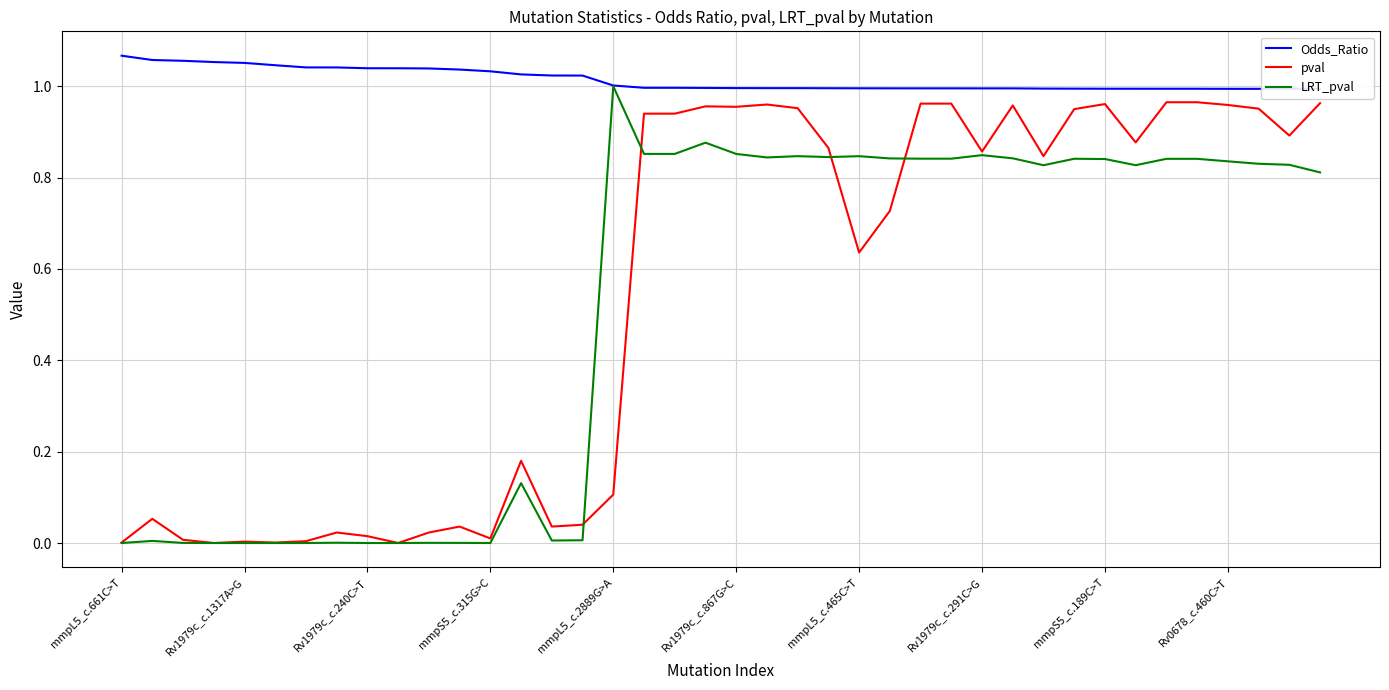

Reading left to right, extract all data points from this chart.

Odds_Ratio: 1.1	1.1	1.1	1.1	1.1	1.0	1.0	1.0	1.0	1.0	1.0	1.0	1.0	1.0	1.0	1.0	1.0	1.0	1.0	1.0	1.0	1.0	1.0	1.0	1.0	1.0	1.0	1.0	1.0	1.0	1.0	1.0	1.0	1.0	1.0	1.0	1.0	1.0	1.0	1.0
pval: 0.0	0.1	0.0	0.0	0.0	0.0	0.0	0.0	0.0	0.0	0.0	0.0	0.0	0.2	0.0	0.0	0.1	0.9	0.9	1.0	1.0	1.0	1.0	0.9	0.6	0.7	1.0	1.0	0.9	1.0	0.8	0.9	1.0	0.9	1.0	1.0	1.0	1.0	0.9	1.0
LRT_pval: 0.0	0.0	0.0	0.0	0.0	0.0	0.0	0.0	0.0	0.0	0.0	0.0	0.0	0.1	0.0	0.0	1.0	0.9	0.9	0.9	0.9	0.8	0.8	0.8	0.8	0.8	0.8	0.8	0.8	0.8	0.8	0.8	0.8	0.8	0.8	0.8	0.8	0.8	0.8	0.8